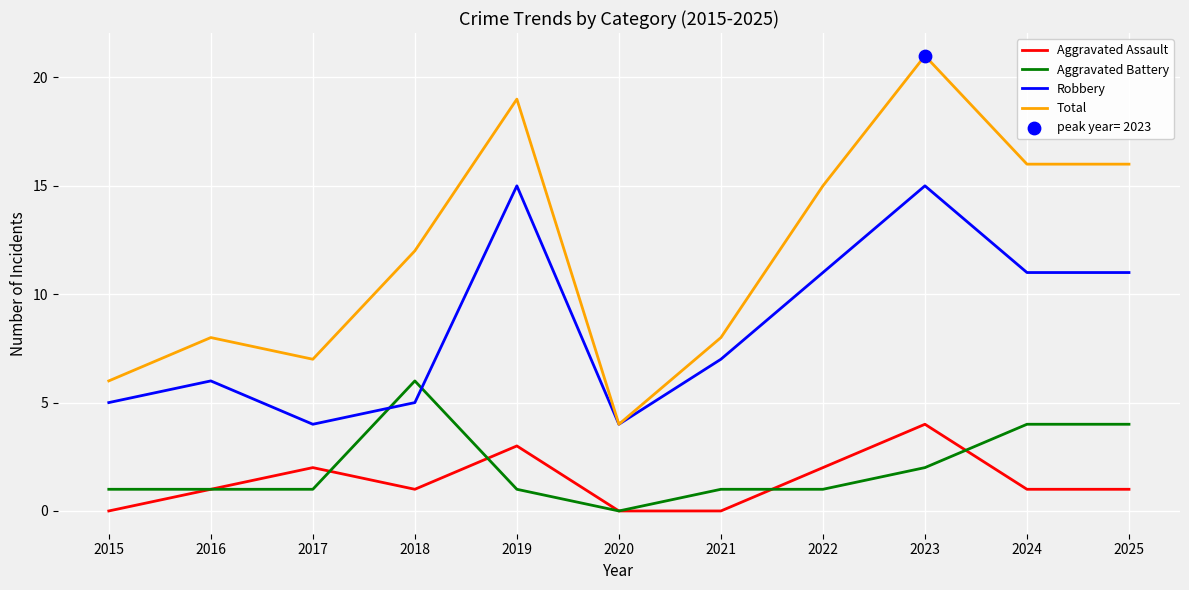

What is the difference between the highest and lowest values at 2023?

19